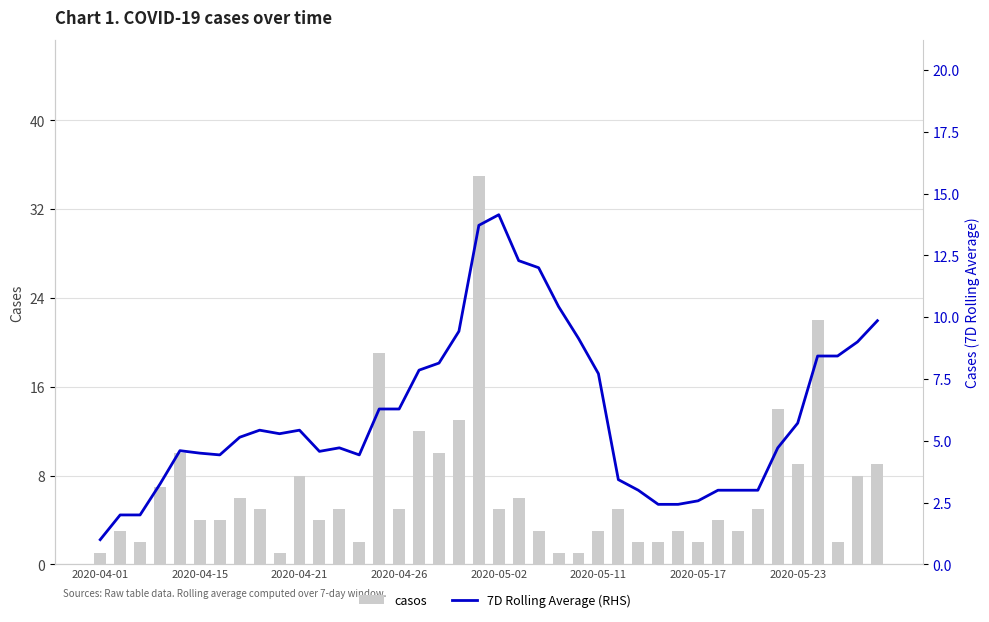

The 7D Rolling Average (RHS) series shows 4.7 at 34. True or false?

True